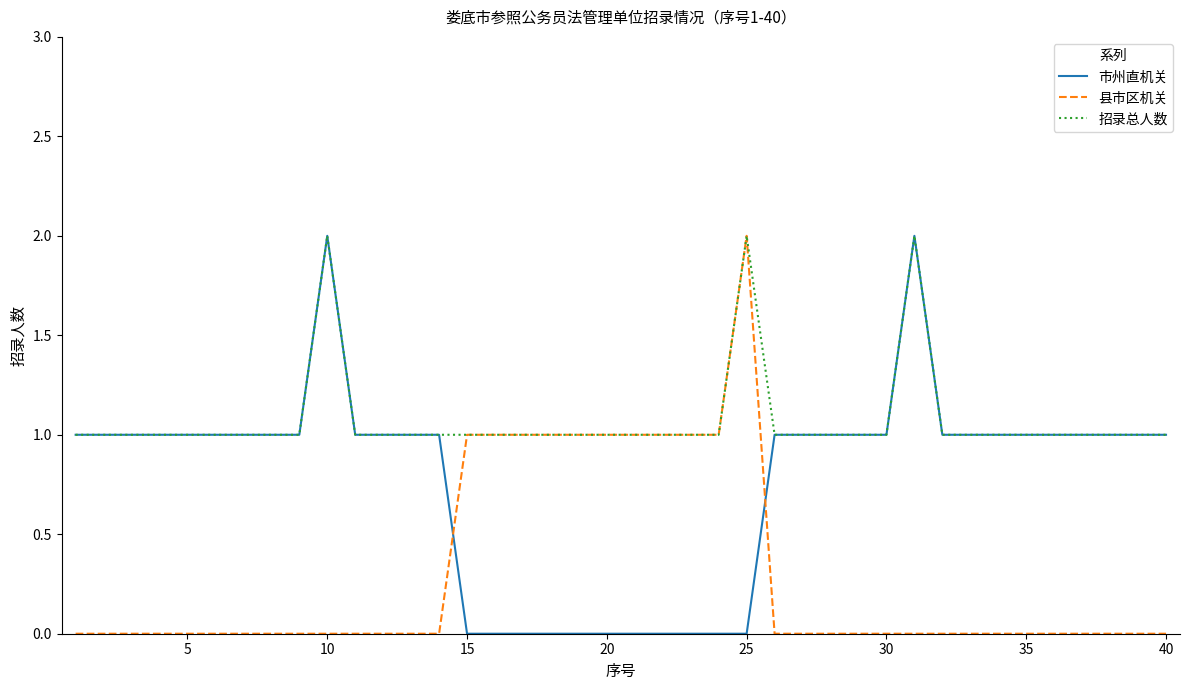

List the series in order of their overall mean, highest first.

招录总人数, 市州直机关, 县市区机关